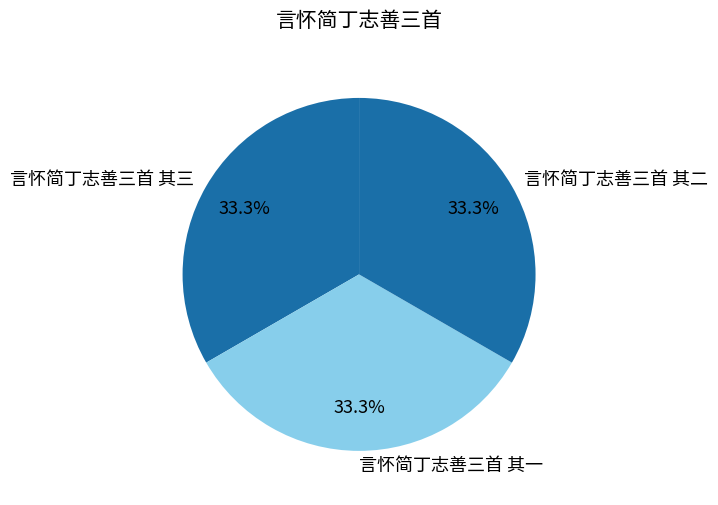

Approximately how many times larger is the value at 言怀简丁志善三首 其三 compared to 言怀简丁志善三首 其二?

1.0